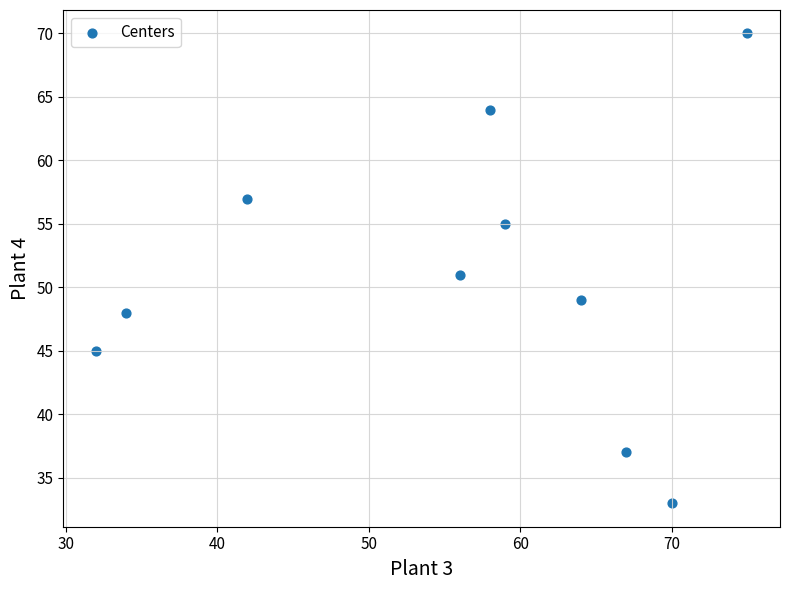

What is the range of X values (max minus min)?

43